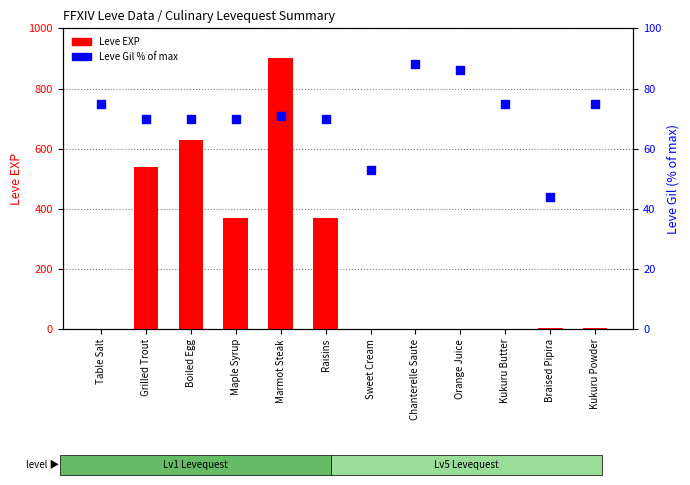

At which category is the sum across all series the highest?

Marmot Steak